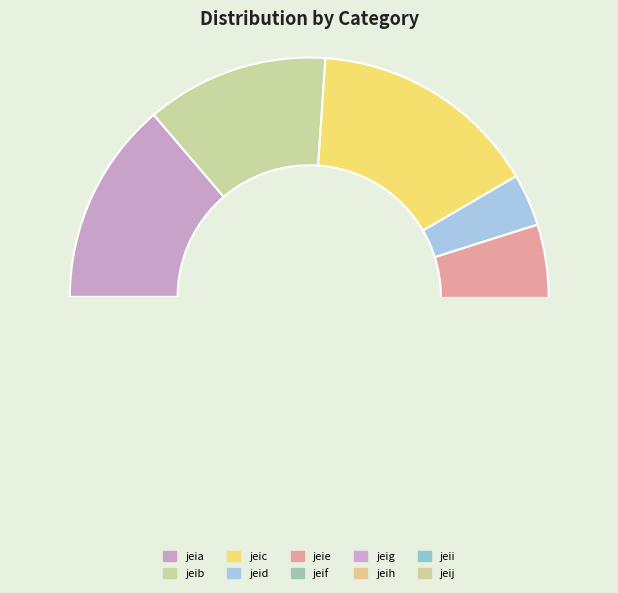

How many segments does this pie chart have?

10